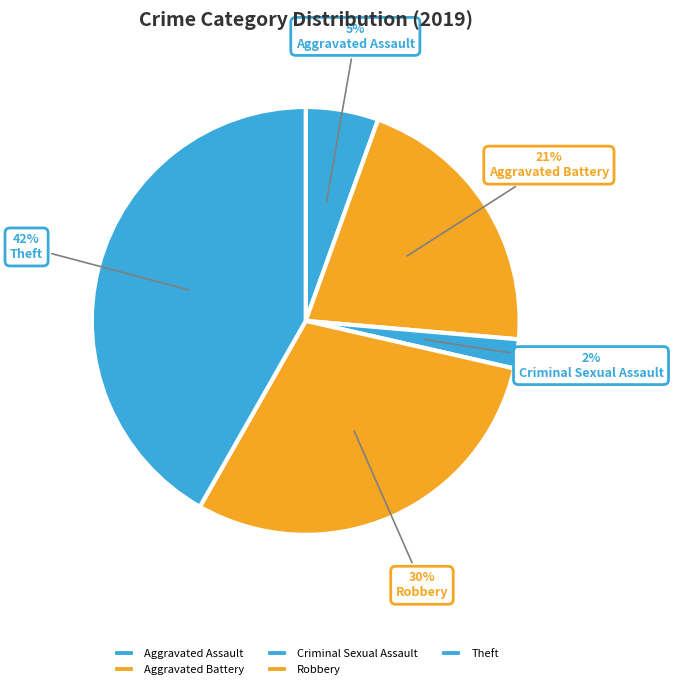

What percentage do Criminal Sexual Assault and Robbery together represent?

31.9%